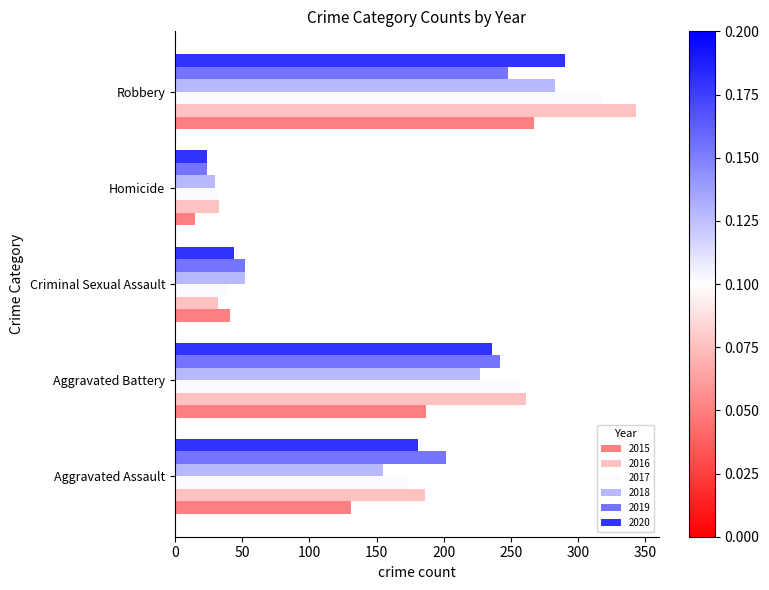

Which series has the largest range (max minus min)?

2016